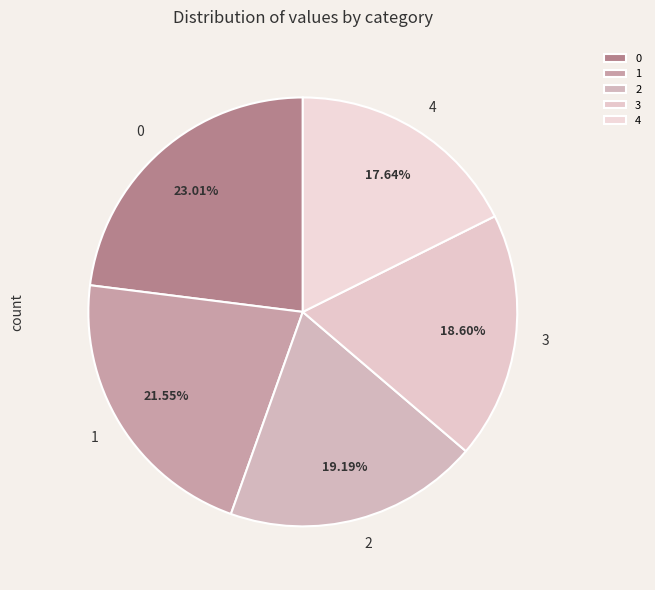

To the nearest percent, what is the difference between the largest and smallest slice percentages?

5%